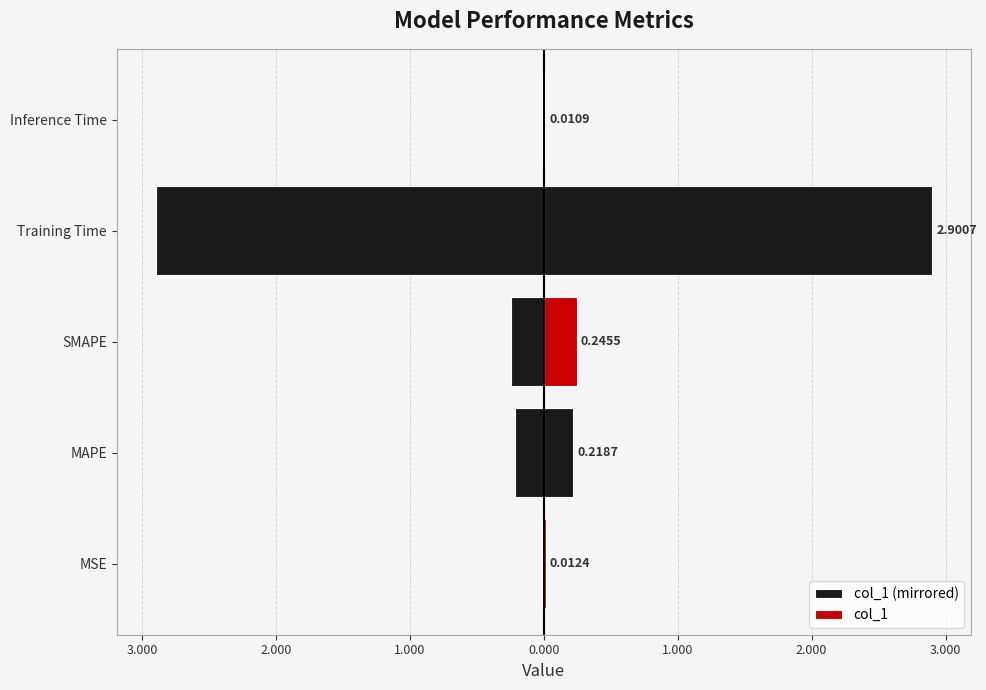

Which series changed the most between MSE and Training Time?

col_1 (mirrored)